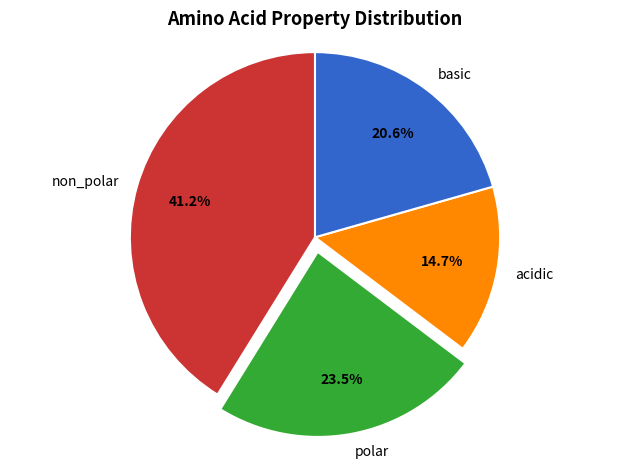

To the nearest percent, what portion does non_polar represent?

41%